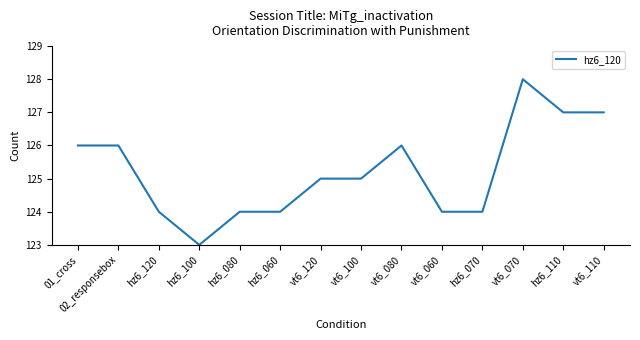

What is the approximate value at hz6_080?

124